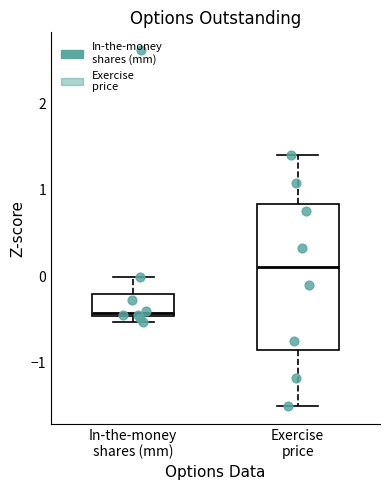

Which box is the tallest, from its lower edge to its upper edge?

Exercise price